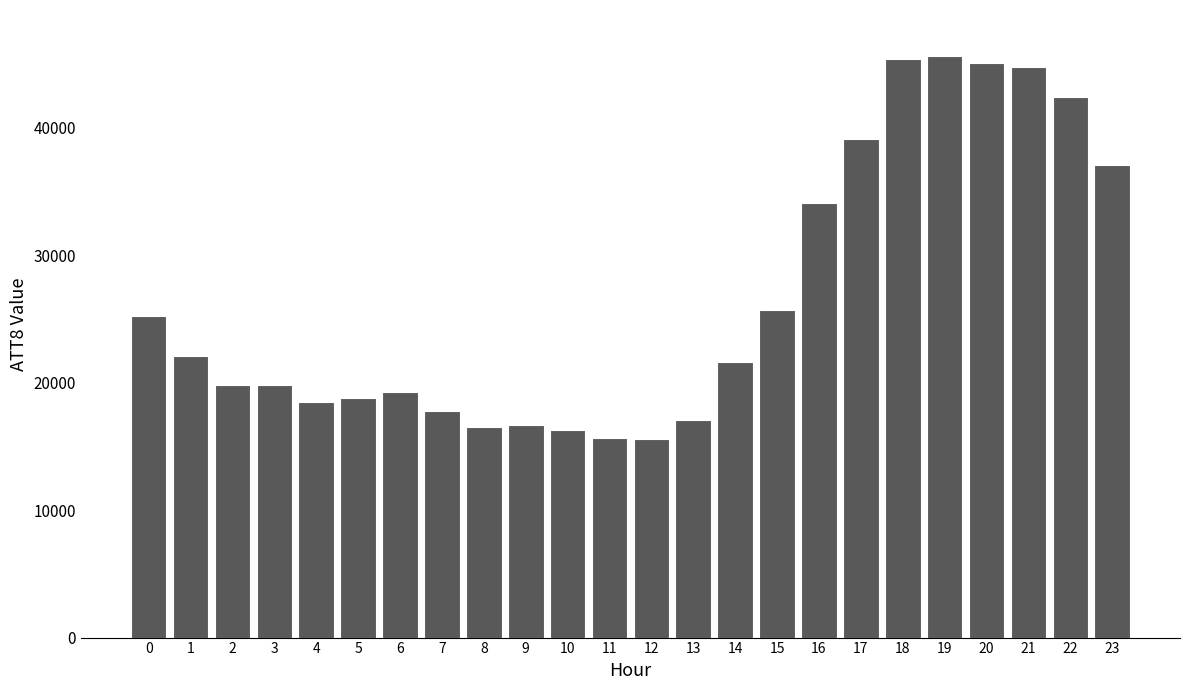

The value at 0 is 25200. True or false?

True